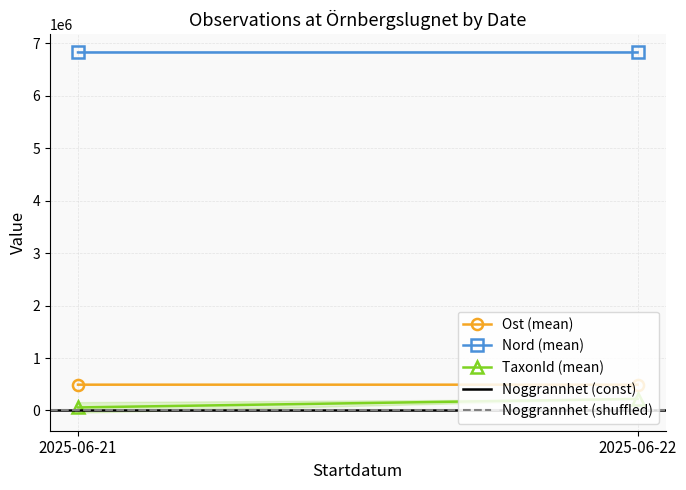

What is the difference between the maximum and minimum values in the Ost (mean) series?

161.6